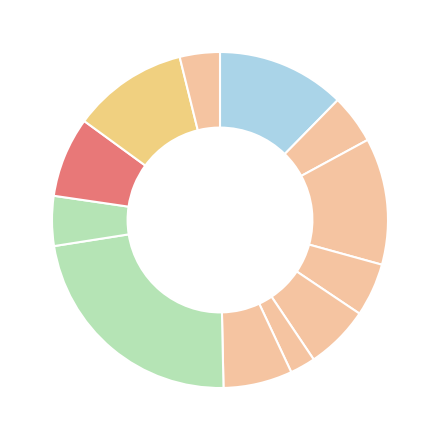

What is the largest slice in the pie chart?

CEREBROLYSIN